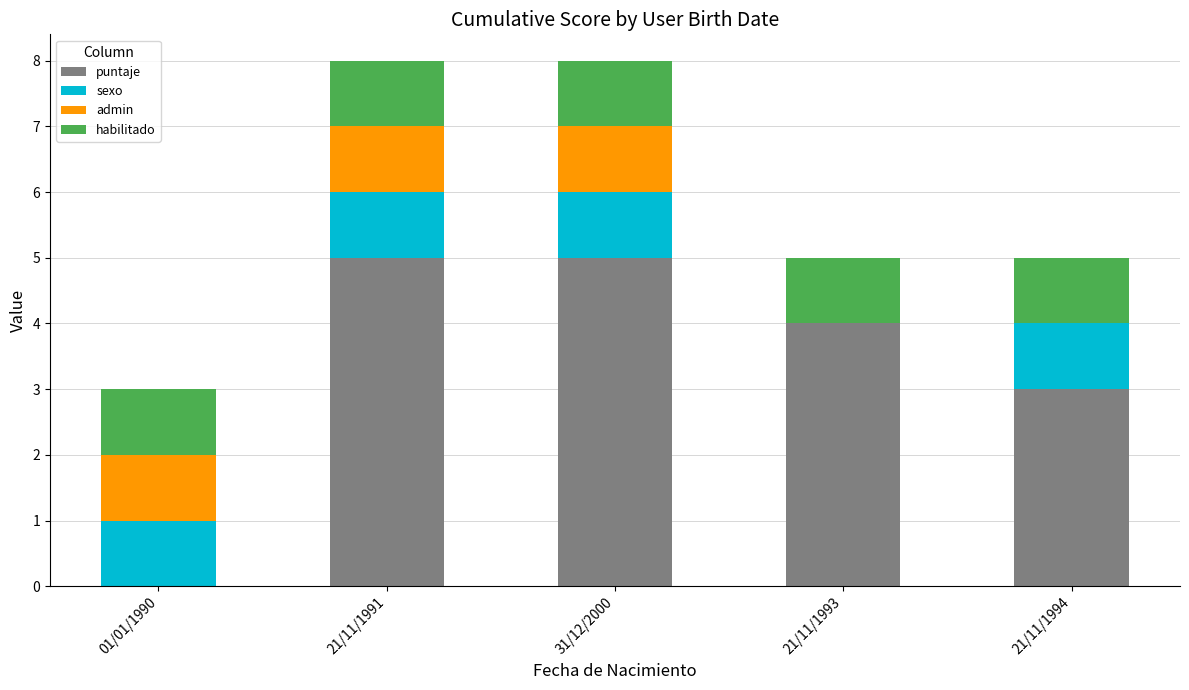

The puntaje series shows 2 at 21/11/1991. True or false?

False